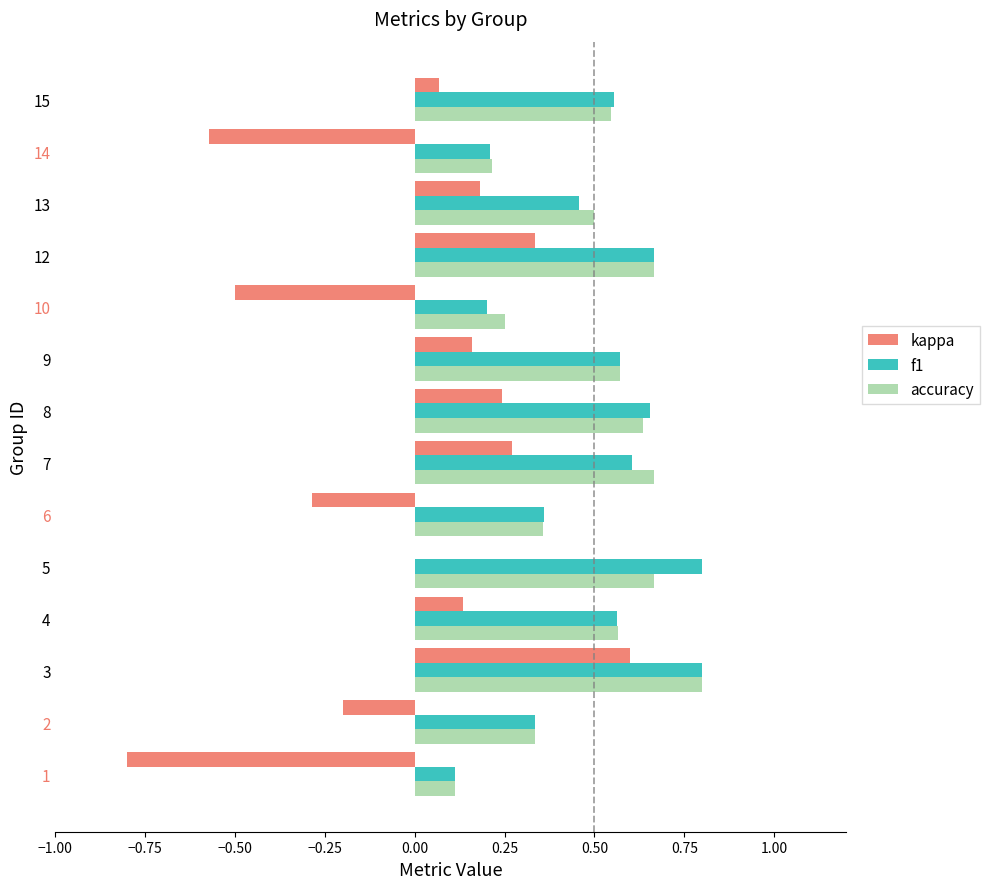

Which category has the highest value in the kappa series?

3